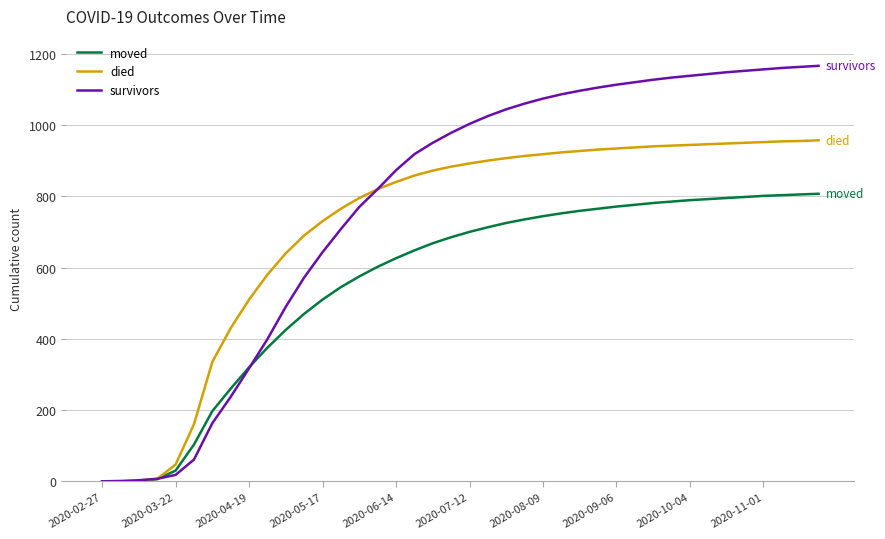

Which series has the widest spread of values?

survivors